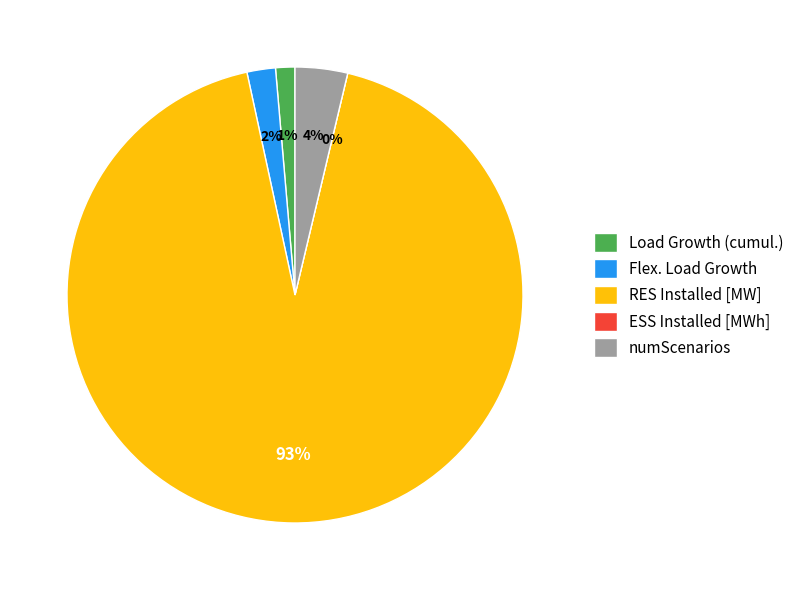

To the nearest percent, what portion does Load Growth (cumul.) represent?

1%